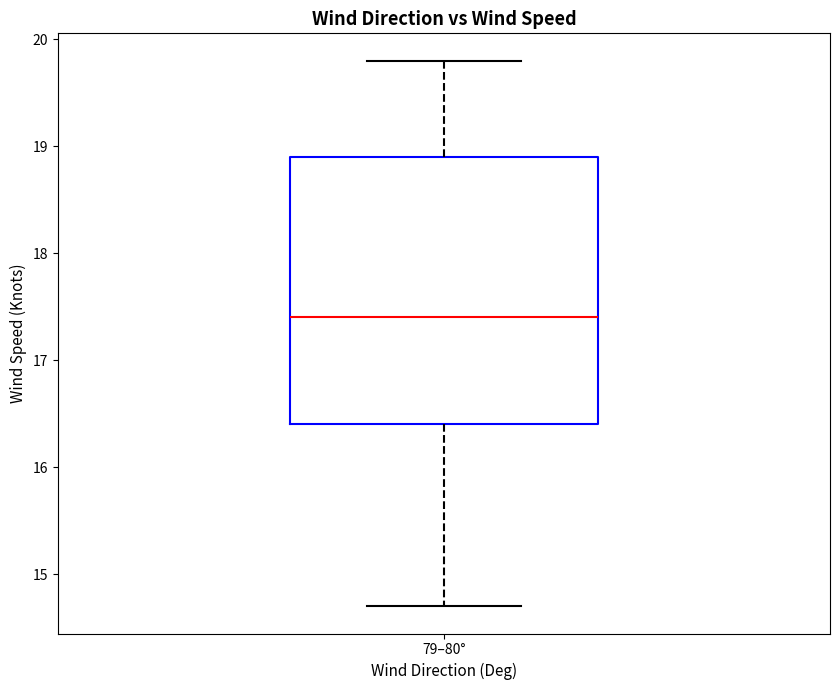

Where does the upper whisker of the box for 79–80° end on the y-axis? The values are not printed on the chart, so give them approximately, as read against the axis.

19.8